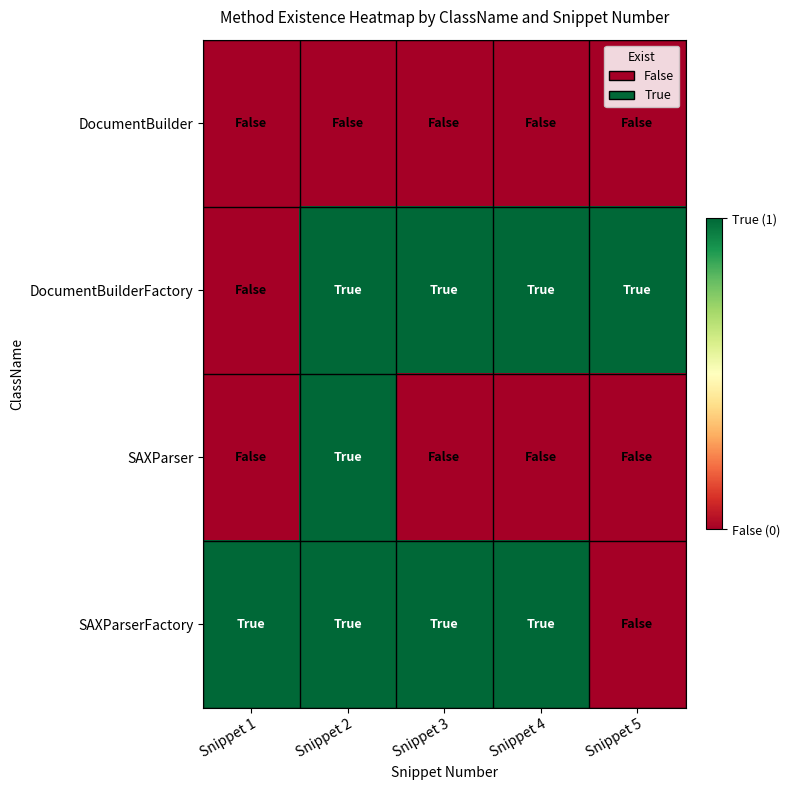

Between Snippet 5 and Snippet 2, which is larger?

Snippet 5